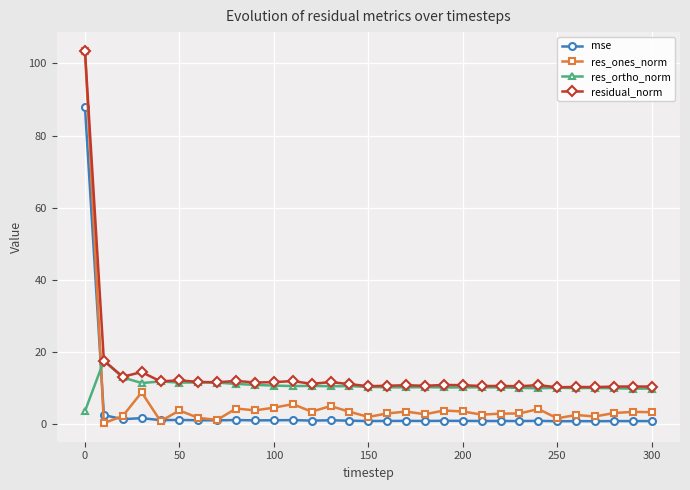

What is the value of the residual_norm point at the 13th from the left?

11.2